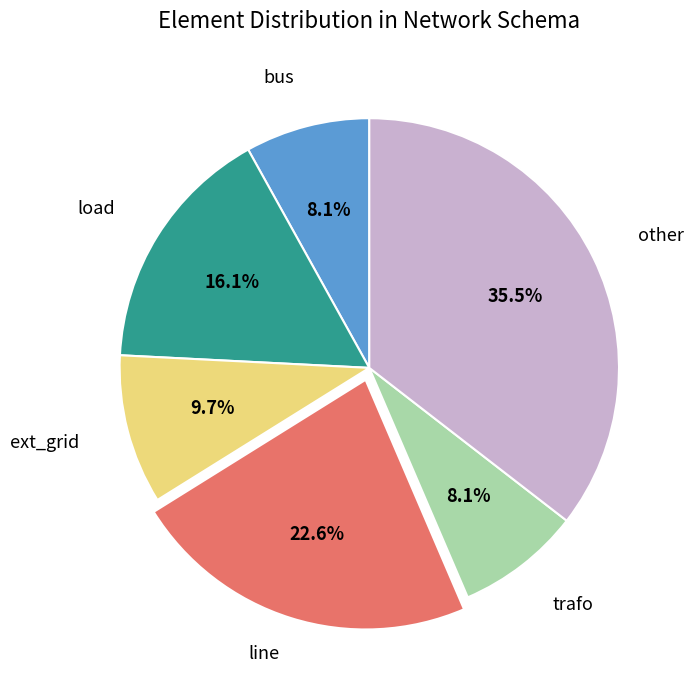

How many segments does this pie chart have?

6